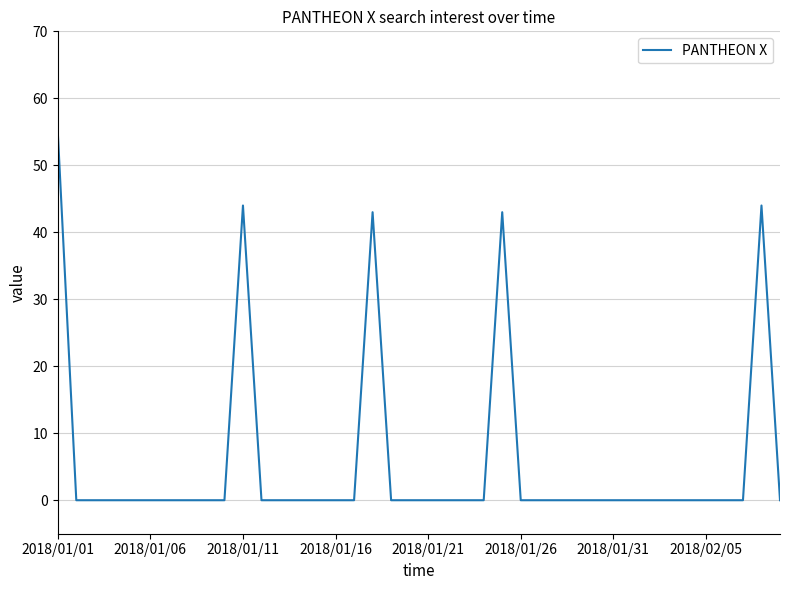

What is the difference between the maximum and minimum values?

55